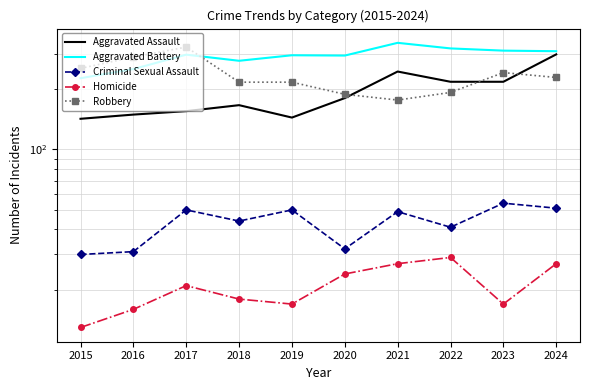

True or false: Criminal Sexual Assault and Homicide intersect in this chart.

False